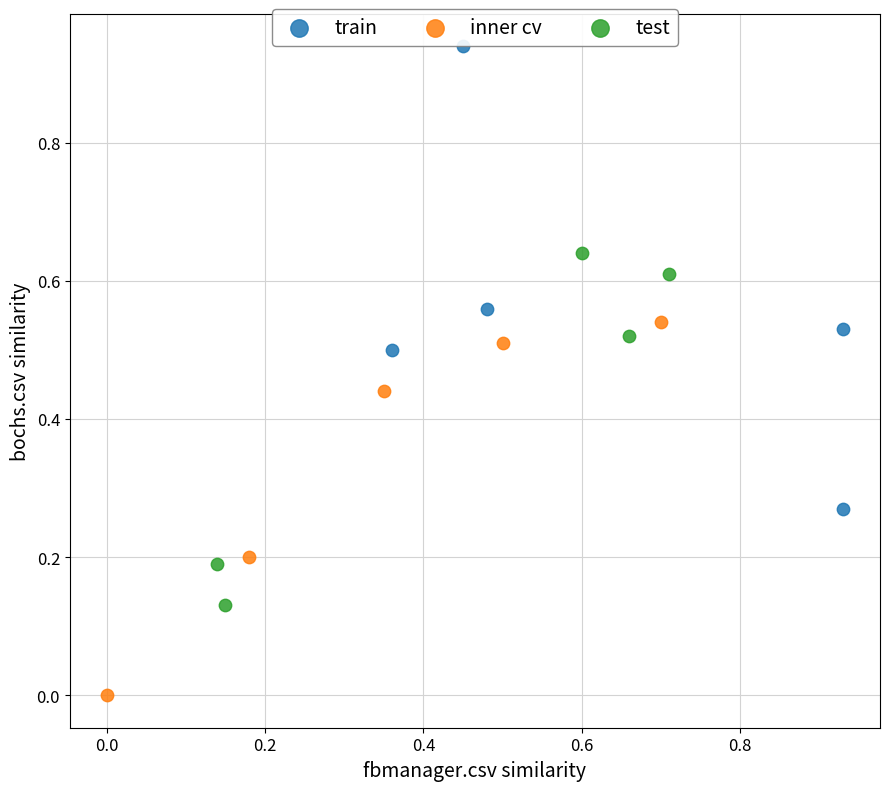

Which series reaches the minimum Y coordinate?

inner cv